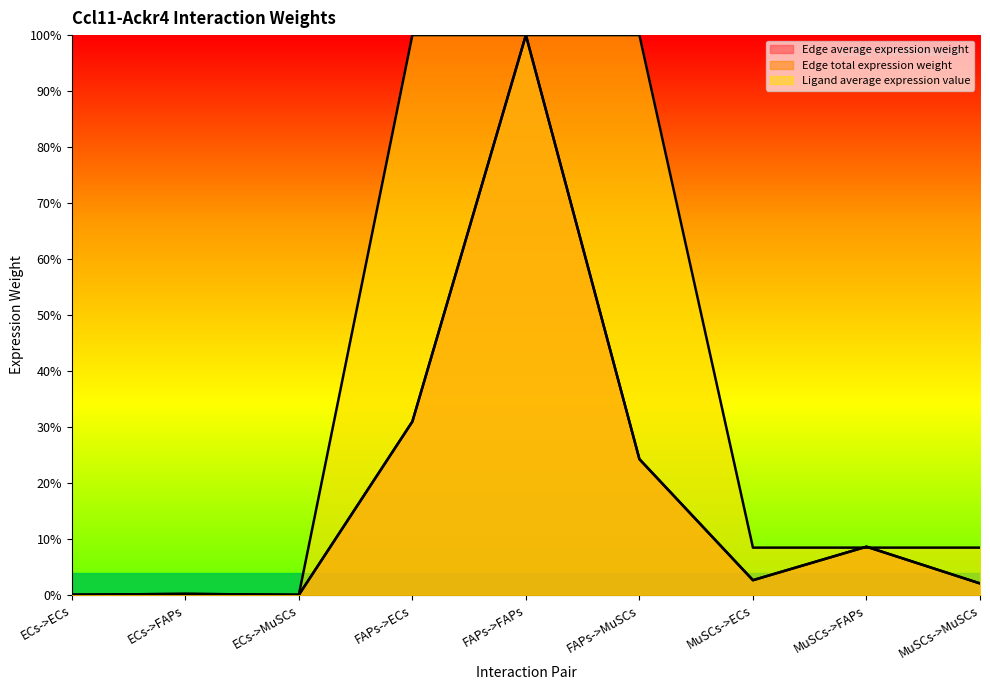

The value of Edge average expression weight at MuSCs->MuSCs is 0.0. True or false?

True